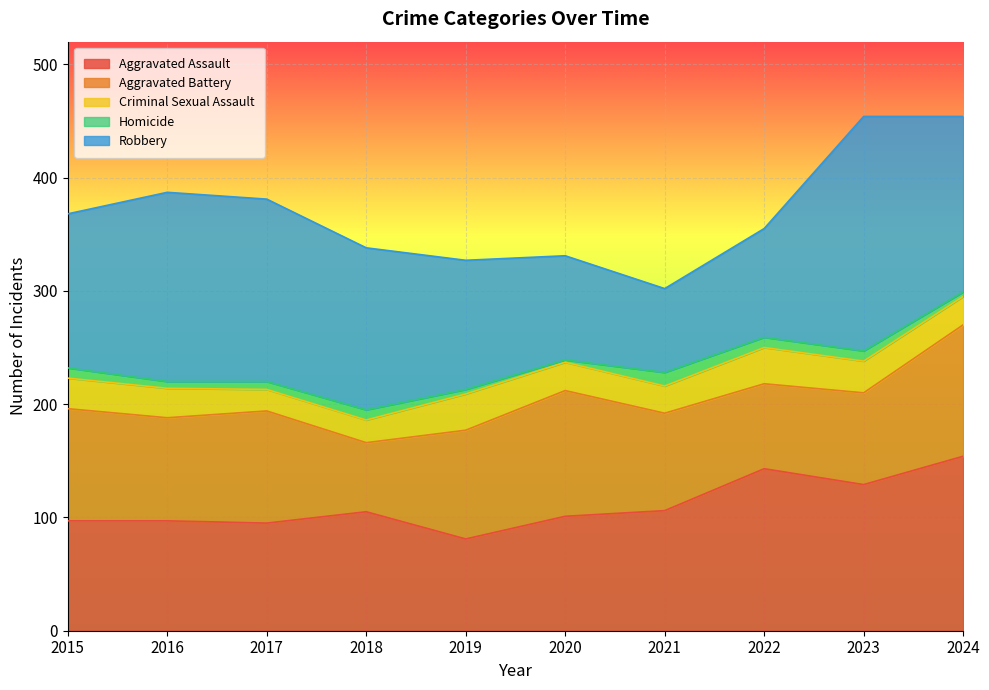

True or false: Criminal Sexual Assault and Aggravated Assault intersect in this chart.

False